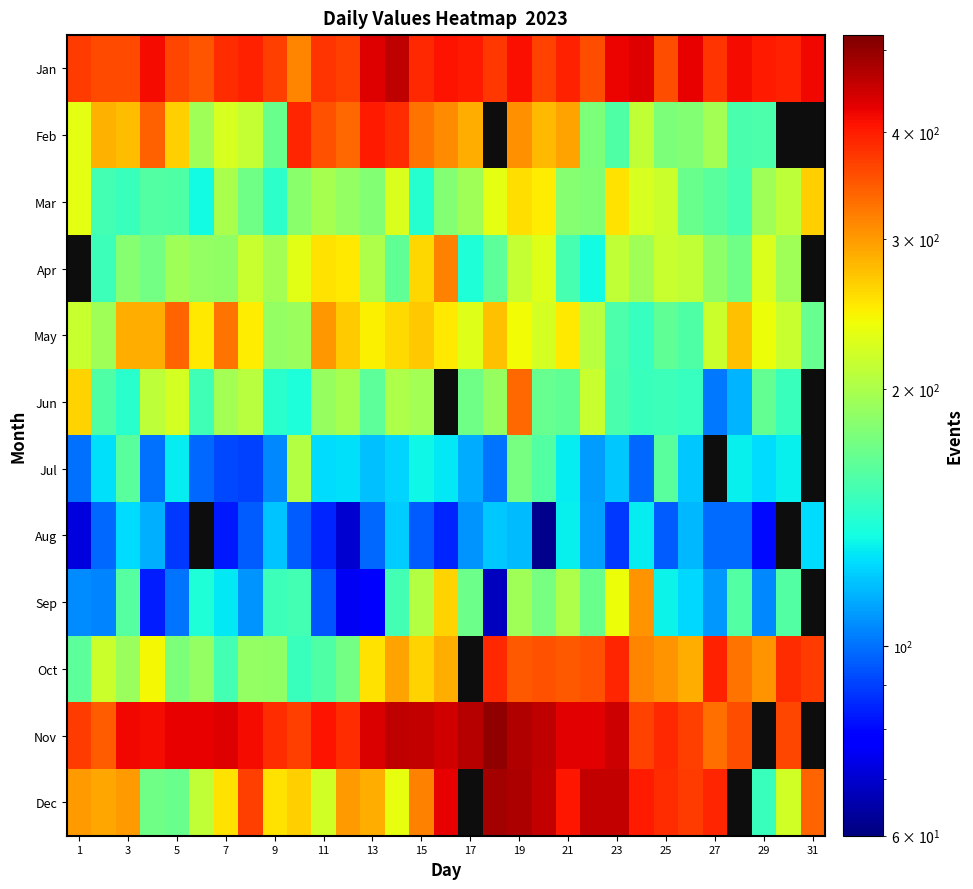

Which series has the widest spread of values?

Dec